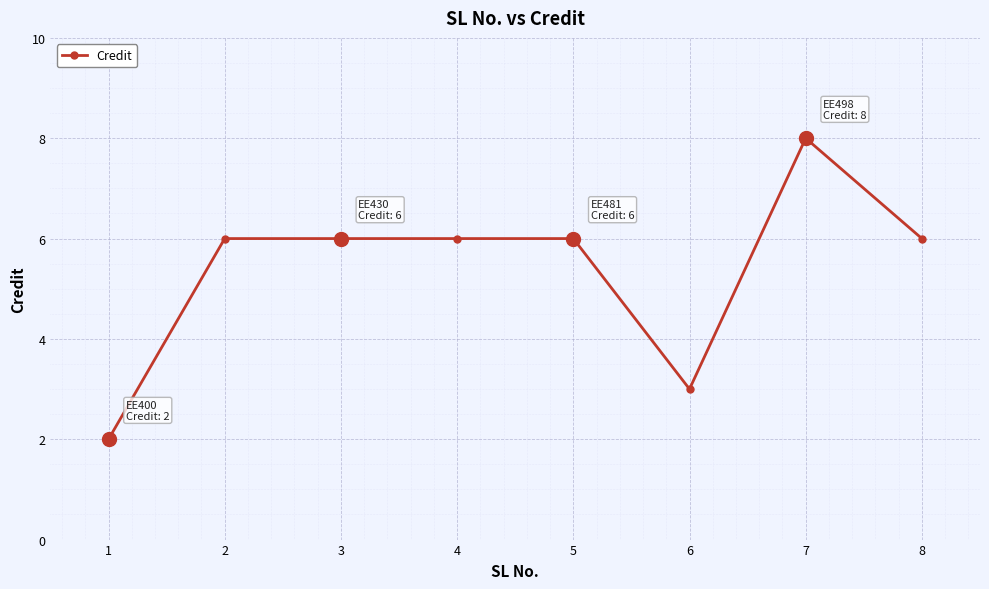

Count the values in the range 6 to 7.

5